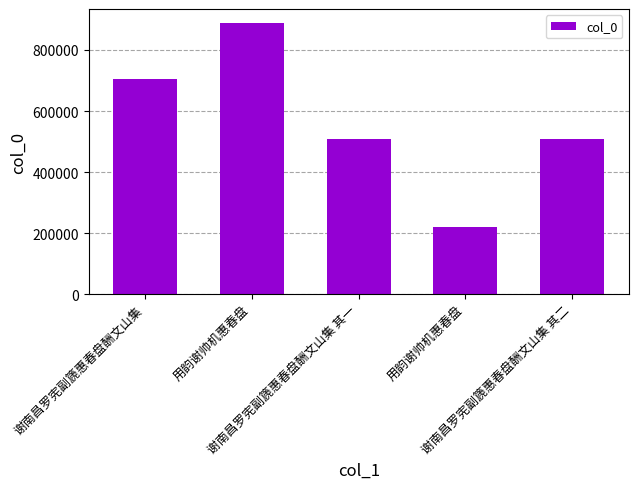

Rank the categories by value from lowest to highest.

用韵谢帅机惠春盘, 谢南昌罗宪副篪惠春盘酬文山集 其一, 谢南昌罗宪副篪惠春盘酬文山集 其二, 谢南昌罗宪副篪惠春盘酬文山集, 用韵谢帅机惠春盘